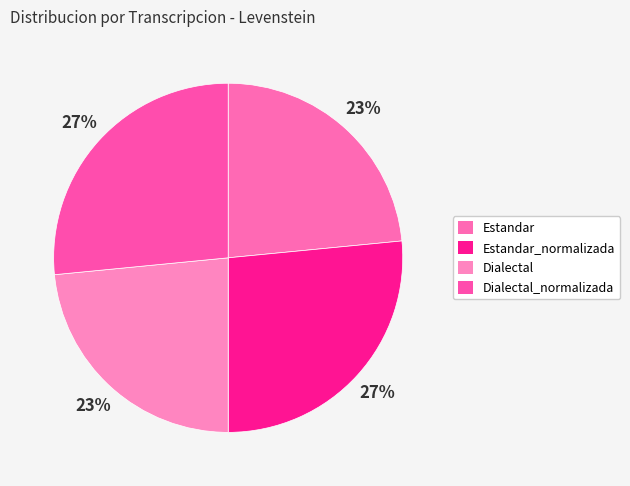

What percentage is the Dialectal_normalizada slice, to the nearest percent?

27%